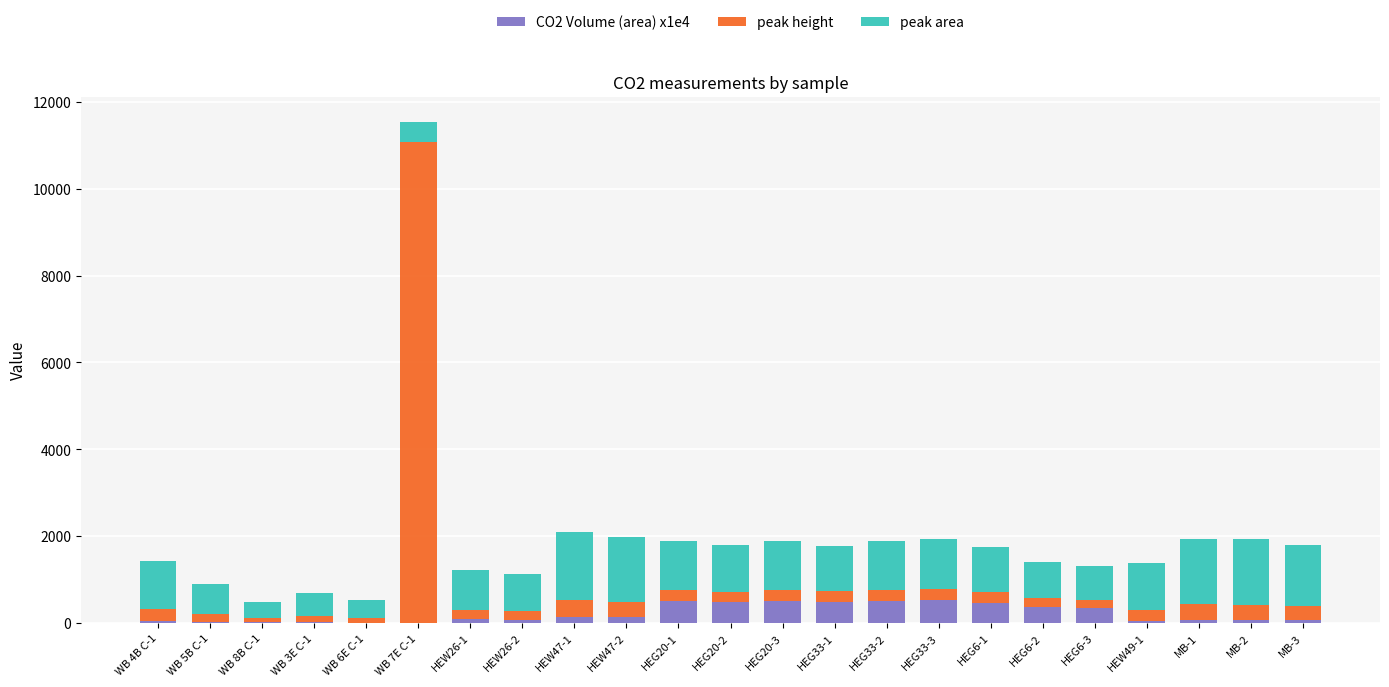

What is the total value across all series at HEG33-2?

1892.6